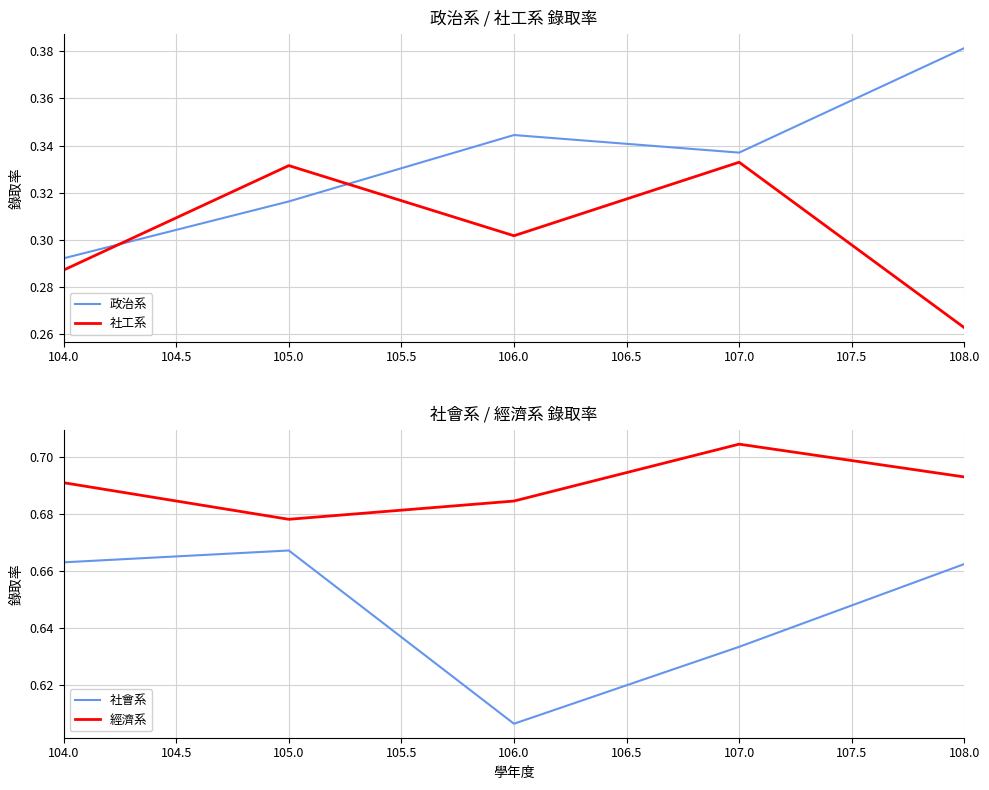

Which category has the lowest value in the 政治系 series?

104.0